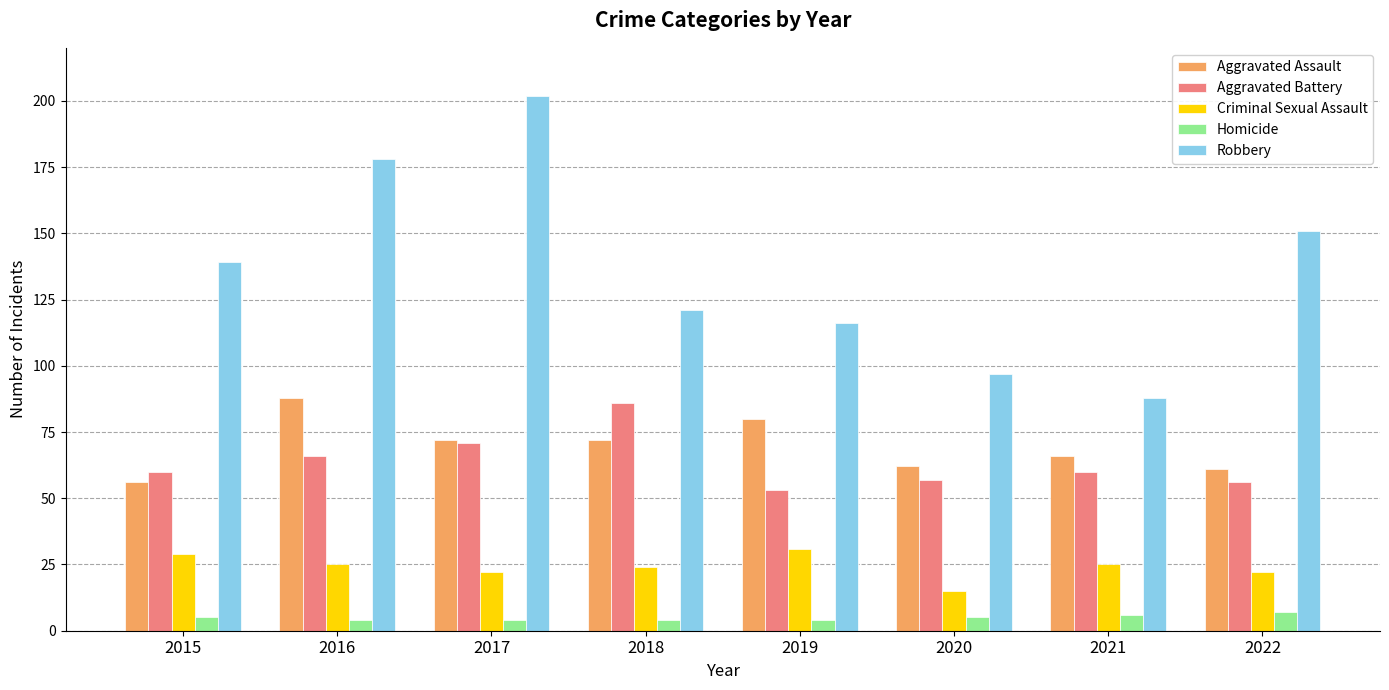

Rank the series at 2016 from lowest to highest value.

Homicide, Criminal Sexual Assault, Aggravated Battery, Aggravated Assault, Robbery